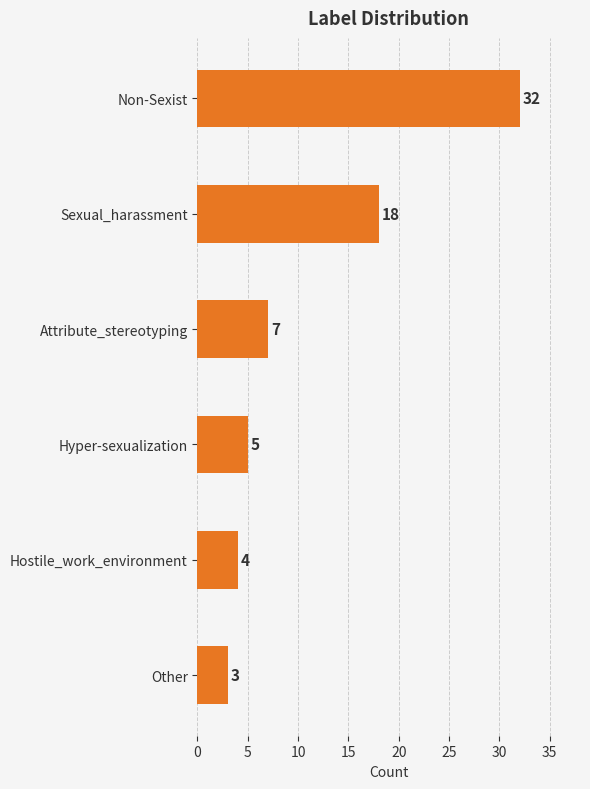

What is the difference between the second highest and minimum values?

15